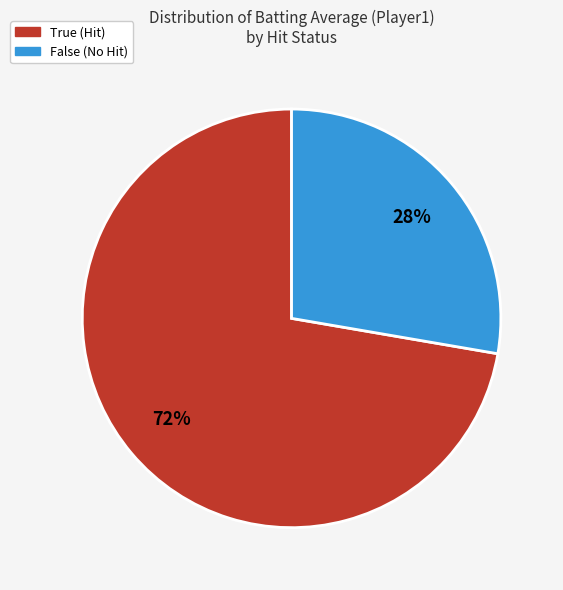

How many slices are in this pie chart?

2